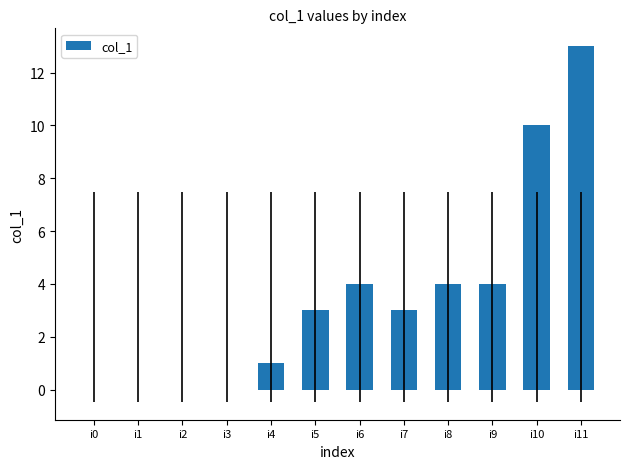

Between i0 and i7, which is larger?

i7